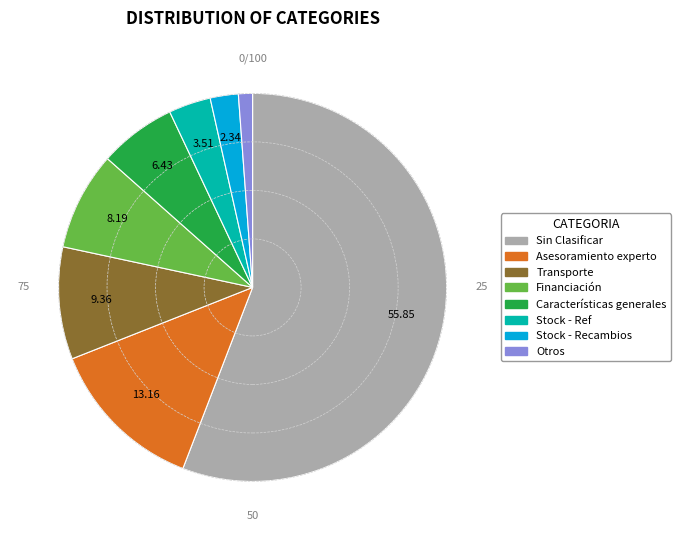

Is there any slice that represents more than half of the pie?

Yes